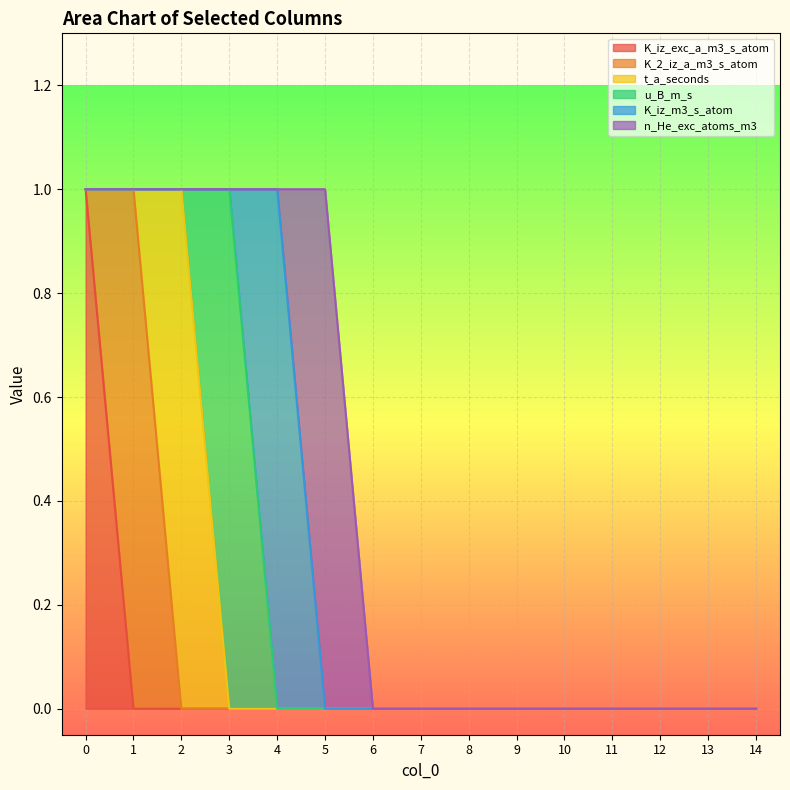

Is the value of K_iz_m3_s_atom at 14 greater than the value of K_iz_exc_a_m3_s_atom at 8?

No